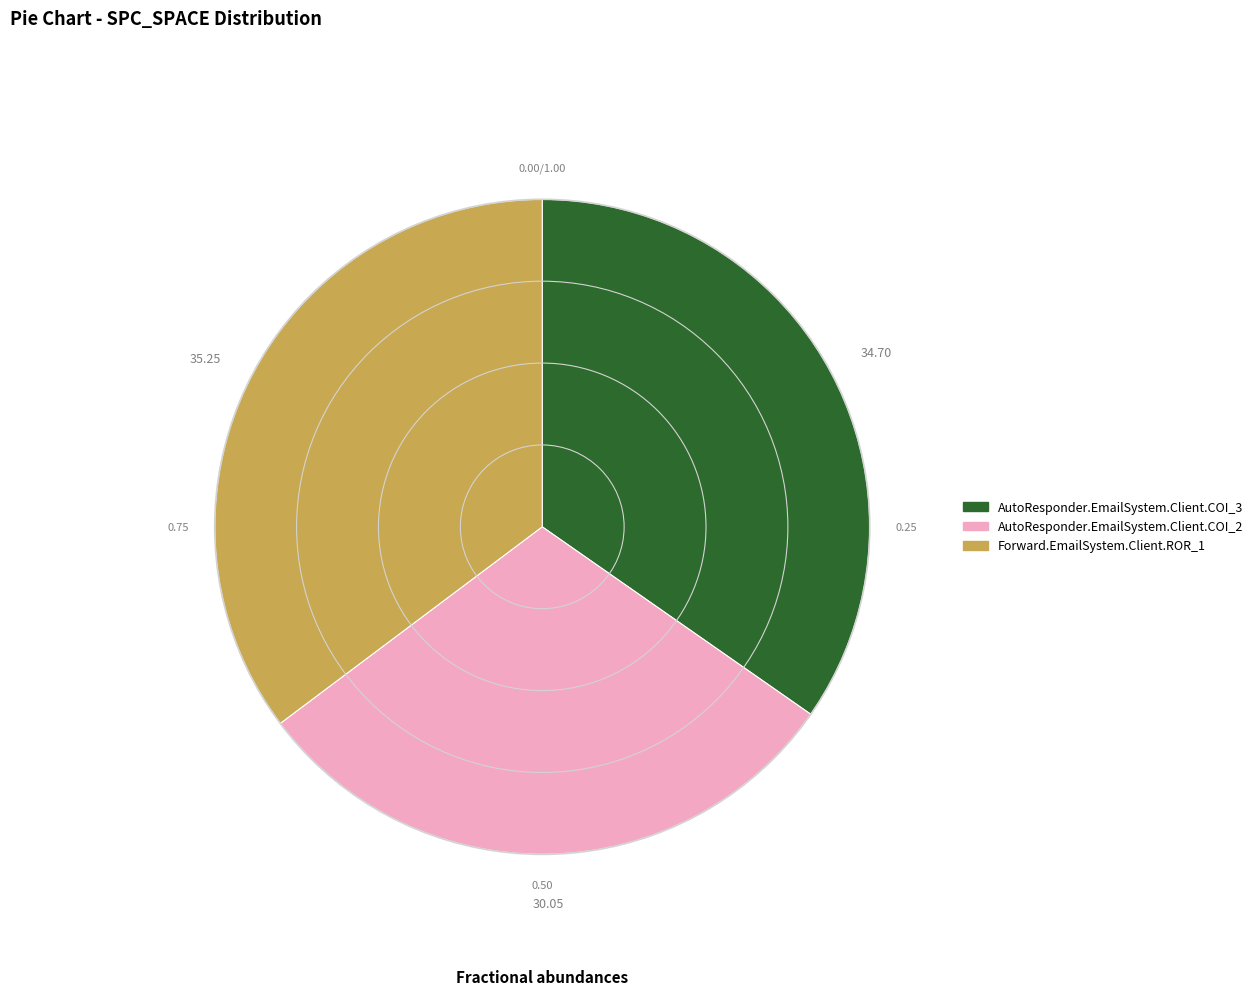

What is the largest slice in the pie chart?

Forward.EmailSystem.Client.ROR_1